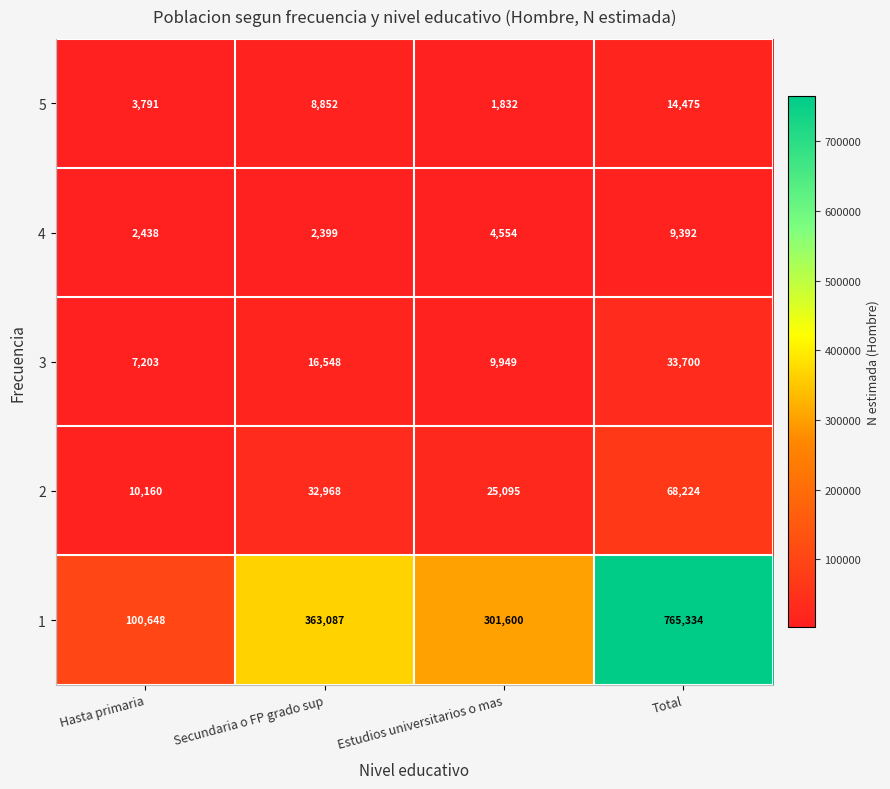

What is the sum of all 5 values?

28950